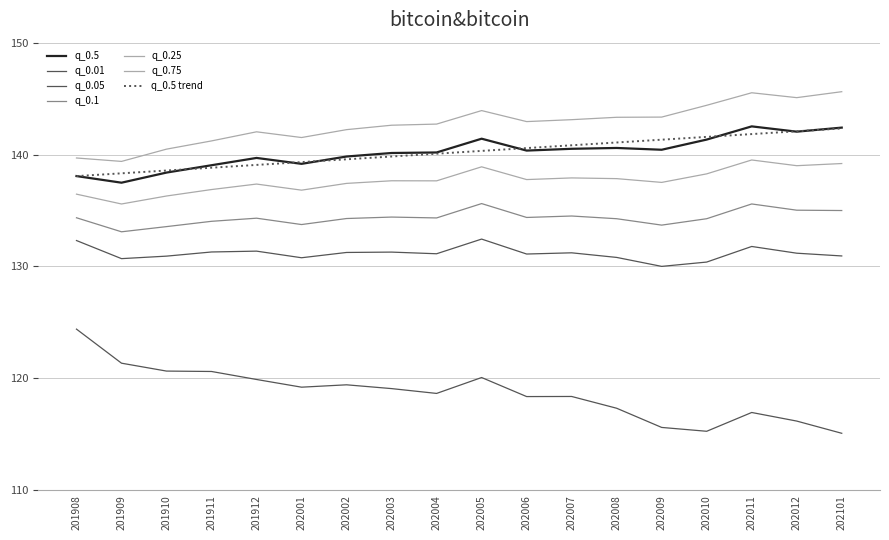

Does the chart have visible grid lines?

Yes